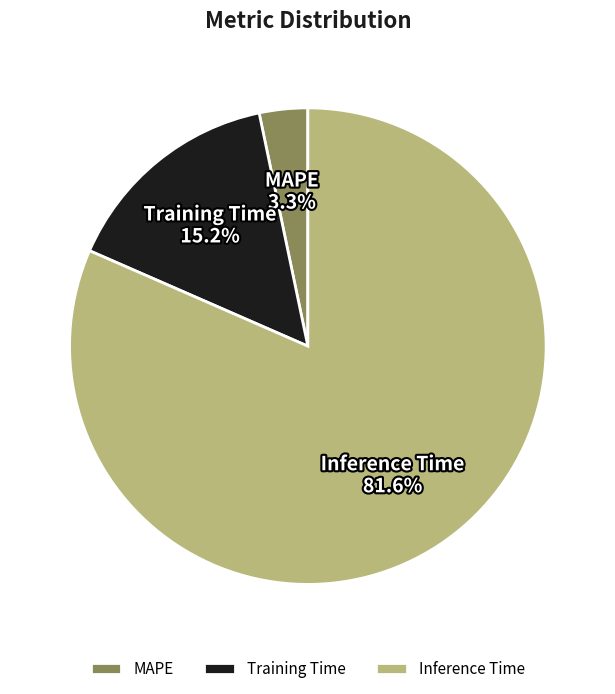

Which slice is the smallest?

MAPE